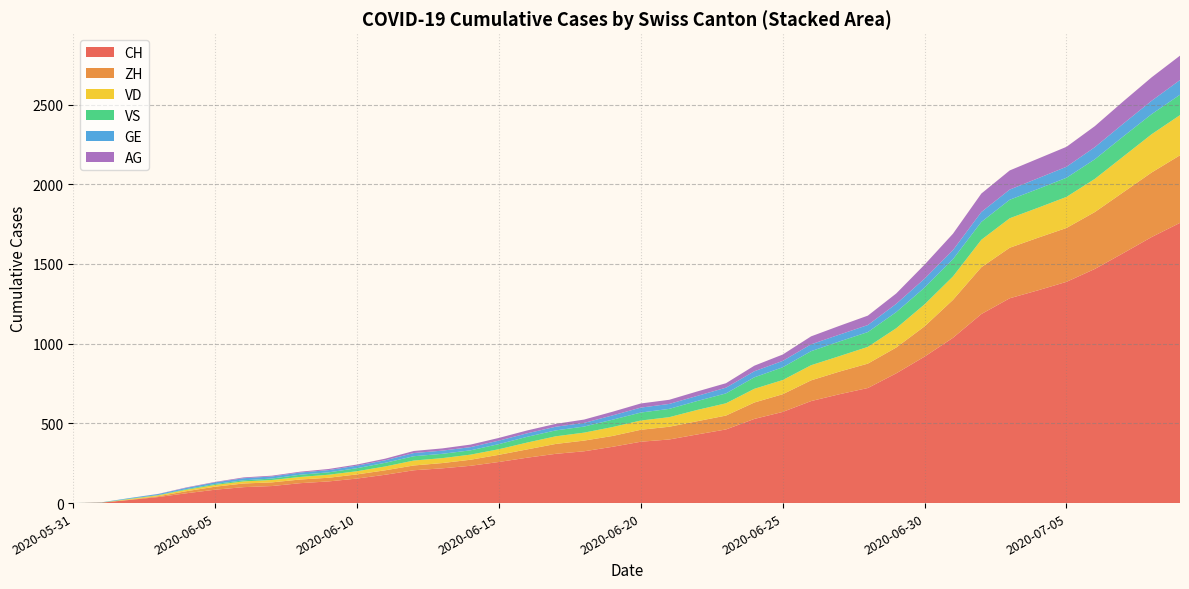

Reading left to right, extract all data points from this chart.

CH: 2020-05-31=0	2020-06-07=107	2020-06-14=234	2020-06-21=399	2020-06-28=722	2020-07-05=1388	2020-07-09=1758
ZH: 2020-05-31=0	2020-06-07=23	2020-06-14=38	2020-06-21=80	2020-06-28=153	2020-07-05=338	2020-07-09=424
VD: 2020-05-31=0	2020-06-07=15	2020-06-14=27	2020-06-21=60	2020-06-28=105	2020-07-05=195	2020-07-09=252
VS: 2020-05-31=0	2020-06-07=9	2020-06-14=27	2020-06-21=52	2020-06-28=93	2020-07-05=120	2020-07-09=128
GE: 2020-05-31=0	2020-06-07=13	2020-06-14=20	2020-06-21=31	2020-06-28=44	2020-07-05=69	2020-07-09=92
AG: 2020-05-31=0	2020-06-07=5	2020-06-14=16	2020-06-21=26	2020-06-28=59	2020-07-05=125	2020-07-09=153